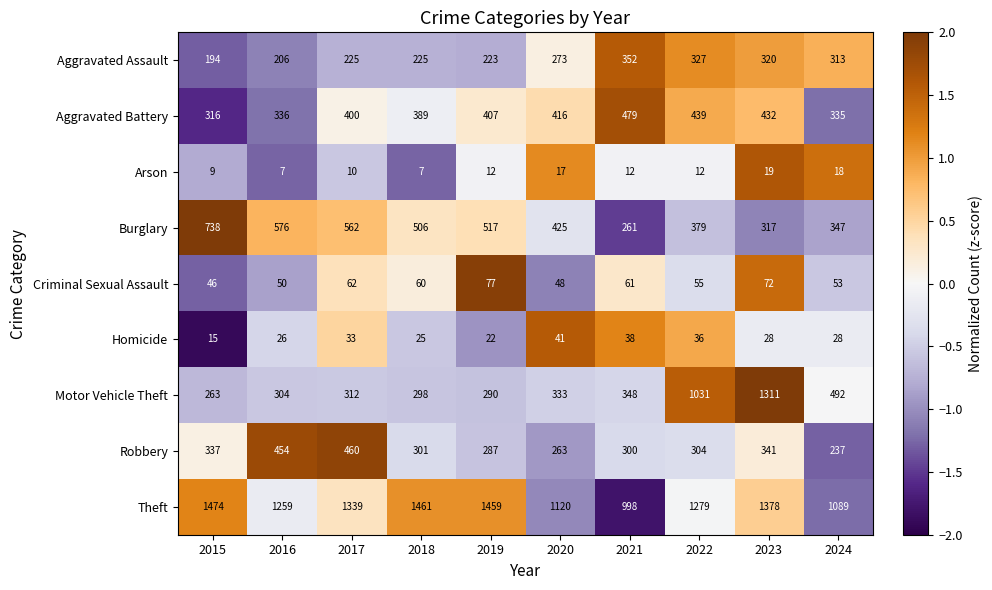

Is it true that Aggravated Battery equals 222 at 2023?

False